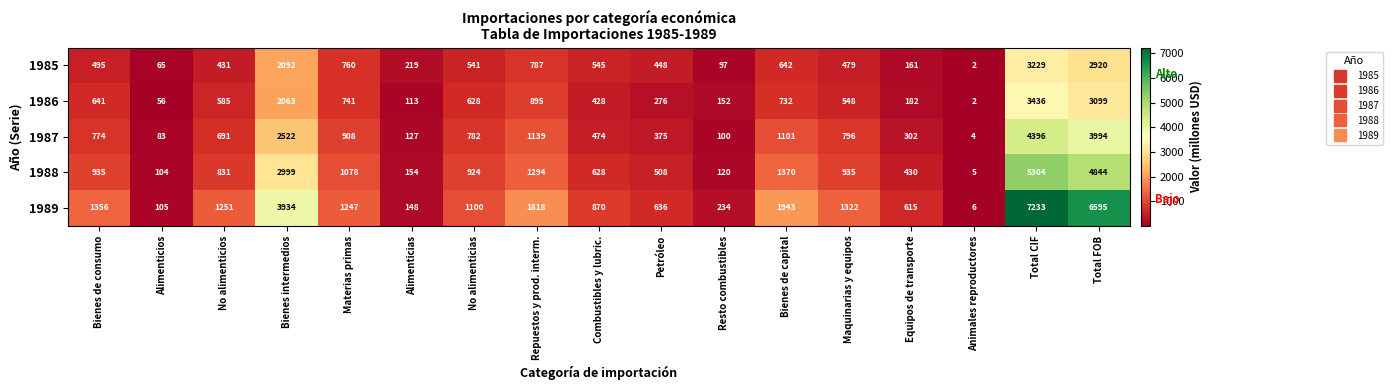

At which category is the sum across all series the highest?

Total CIF